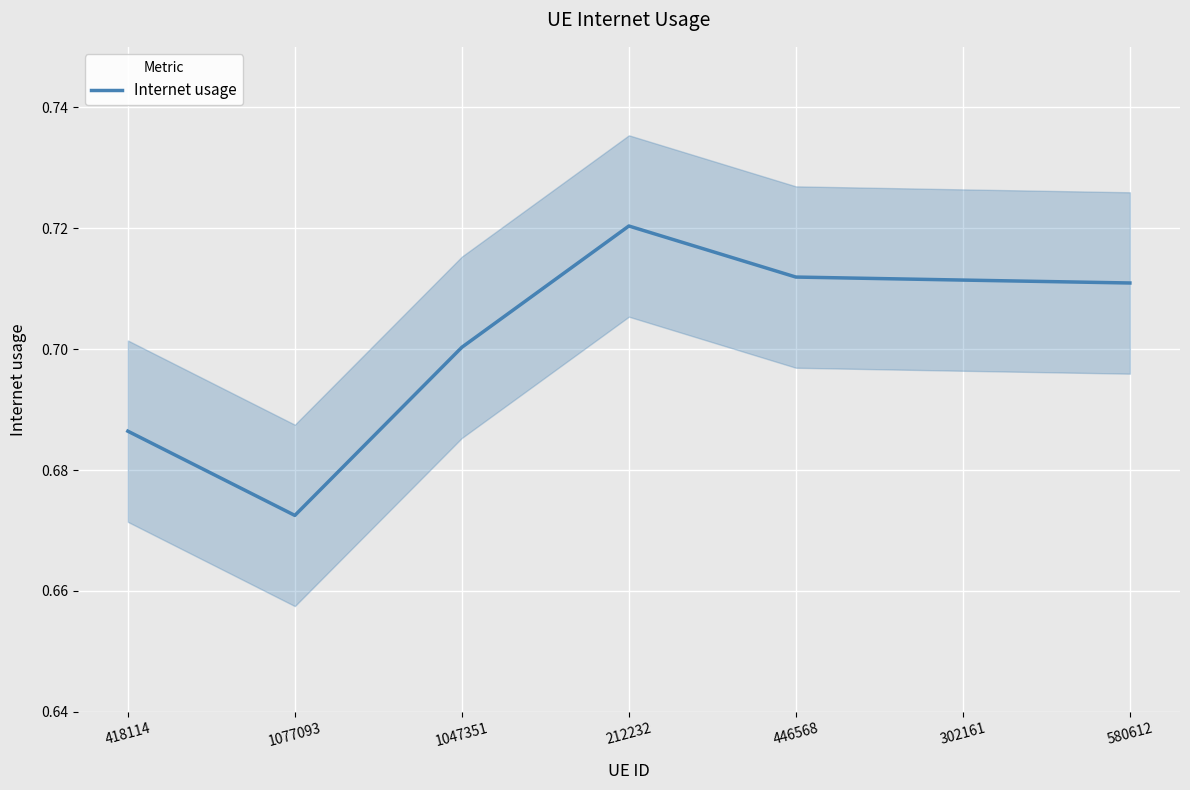

Reading left to right, extract all data points from this chart.

418114=0.7	1077093=0.7	1047351=0.7	212232=0.7	446568=0.7	302161=0.7	580612=0.7